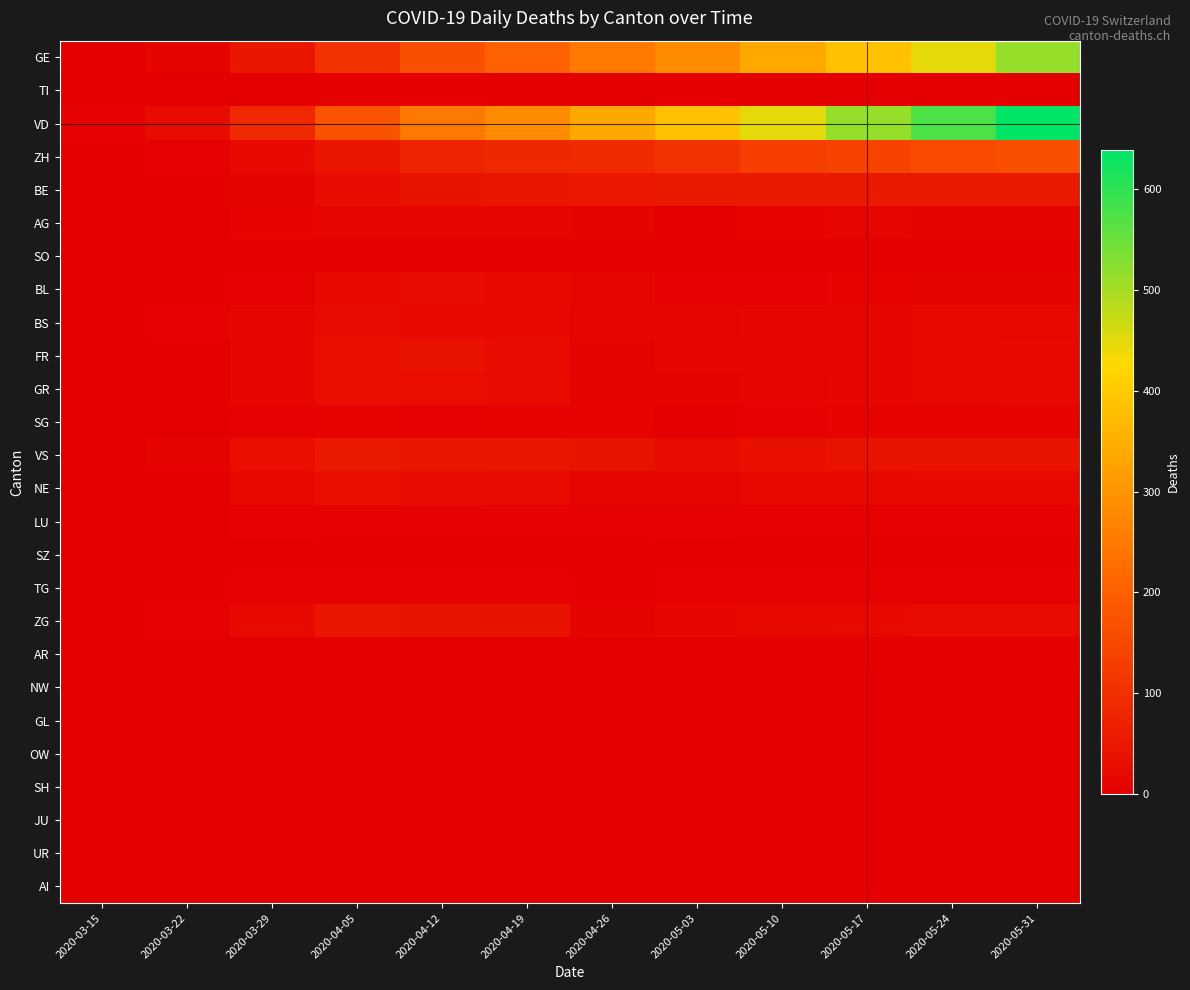

Reading left to right, what are all the values shown in this chart?

GE: 2020-03-15=4	2020-03-22=9	2020-03-29=48	2020-04-05=106	2020-04-12=165	2020-04-19=203	2020-04-26=248	2020-05-03=285	2020-05-10=336	2020-05-17=384	2020-05-24=446	2020-05-31=513
TI: 2020-03-15=0	2020-03-22=0	2020-03-29=2	2020-04-05=3	2020-04-12=3	2020-04-19=2	2020-04-26=2	2020-05-03=3	2020-05-10=2	2020-05-17=2	2020-05-24=2	2020-05-31=2
VD: 2020-03-15=6	2020-03-22=26	2020-03-29=84	2020-04-05=175	2020-04-12=248	2020-04-19=285	2020-04-26=336	2020-05-03=384	2020-05-10=446	2020-05-17=513	2020-05-24=575	2020-05-31=639
ZH: 2020-03-15=1	2020-03-22=6	2020-03-29=22	2020-04-05=48	2020-04-12=77	2020-04-19=85	2020-04-26=92	2020-05-03=106	2020-05-10=132	2020-05-17=141	2020-05-24=155	2020-05-31=165
BE: 2020-03-15=0	2020-03-22=3	2020-03-29=10	2020-04-05=28	2020-04-12=40	2020-04-19=47	2020-04-26=51	2020-05-03=53	2020-05-10=53	2020-05-17=53	2020-05-24=53	2020-05-31=53
AG: 2020-03-15=0	2020-03-22=1	2020-03-29=8	2020-04-05=12	2020-04-12=12	2020-04-19=12	2020-04-26=11	2020-05-03=3	2020-05-10=8	2020-05-17=12	2020-05-24=11	2020-05-31=11
SO: 2020-03-15=0	2020-03-22=0	2020-03-29=2	2020-04-05=3	2020-04-12=3	2020-04-19=3	2020-04-26=3	2020-05-03=4	2020-05-10=4	2020-05-17=4	2020-05-24=4	2020-05-31=4
BL: 2020-03-15=0	2020-03-22=3	2020-03-29=6	2020-04-05=19	2020-04-12=24	2020-04-19=19	2020-04-26=14	2020-05-03=5	2020-05-10=7	2020-05-17=8	2020-05-24=9	2020-05-31=10
BS: 2020-03-15=0	2020-03-22=5	2020-03-29=15	2020-04-05=24	2020-04-12=21	2020-04-19=19	2020-04-26=12	2020-05-03=13	2020-05-10=15	2020-05-17=16	2020-05-24=18	2020-05-31=19
FR: 2020-03-15=0	2020-03-22=3	2020-03-29=15	2020-04-05=31	2020-04-12=37	2020-04-19=26	2020-04-26=11	2020-05-03=14	2020-05-10=15	2020-05-17=17	2020-05-24=20	2020-05-31=23
GR: 2020-03-15=0	2020-03-22=4	2020-03-29=15	2020-04-05=30	2020-04-12=30	2020-04-19=28	2020-04-26=9	2020-05-03=9	2020-05-10=12	2020-05-17=15	2020-05-24=19	2020-05-31=23
SG: 2020-03-15=0	2020-03-22=1	2020-03-29=5	2020-04-05=8	2020-04-12=7	2020-04-19=8	2020-04-26=8	2020-05-03=2	2020-05-10=7	2020-05-17=8	2020-05-24=8	2020-05-31=8
VS: 2020-03-15=2	2020-03-22=11	2020-03-29=31	2020-04-05=53	2020-04-12=48	2020-04-19=47	2020-04-26=42	2020-05-03=25	2020-05-10=35	2020-05-17=40	2020-05-24=41	2020-05-31=40
NE: 2020-03-15=0	2020-03-22=4	2020-03-29=18	2020-04-05=30	2020-04-12=28	2020-04-19=27	2020-04-26=12	2020-05-03=13	2020-05-10=18	2020-05-17=20	2020-05-24=22	2020-05-31=22
LU: 2020-03-15=0	2020-03-22=1	2020-03-29=5	2020-04-05=7	2020-04-12=7	2020-04-19=7	2020-04-26=7	2020-05-03=7	2020-05-10=7	2020-05-17=7	2020-05-24=6	2020-05-31=7
SZ: 2020-03-15=0	2020-03-22=0	2020-03-29=2	2020-04-05=4	2020-04-12=4	2020-04-19=4	2020-04-26=4	2020-05-03=1	2020-05-10=4	2020-05-17=4	2020-05-24=4	2020-05-31=4
TG: 2020-03-15=0	2020-03-22=3	2020-03-29=6	2020-04-05=7	2020-04-12=7	2020-04-19=7	2020-04-26=3	2020-05-03=7	2020-05-10=7	2020-05-17=7	2020-05-24=7	2020-05-31=7
ZG: 2020-03-15=0	2020-03-22=6	2020-03-29=22	2020-04-05=48	2020-04-12=41	2020-04-19=39	2020-04-26=10	2020-05-03=15	2020-05-10=19	2020-05-17=22	2020-05-24=24	2020-05-31=27
AR: 2020-03-15=0	2020-03-22=0	2020-03-29=2	2020-04-05=3	2020-04-12=3	2020-04-19=3	2020-04-26=2	2020-05-03=3	2020-05-10=3	2020-05-17=3	2020-05-24=3	2020-05-31=3
NW: 2020-03-15=0	2020-03-22=0	2020-03-29=0	2020-04-05=0	2020-04-12=0	2020-04-19=0	2020-04-26=0	2020-05-03=0	2020-05-10=0	2020-05-17=0	2020-05-24=0	2020-05-31=0
GL: 2020-03-15=0	2020-03-22=0	2020-03-29=1	2020-04-05=2	2020-04-12=2	2020-04-19=2	2020-04-26=0	2020-05-03=1	2020-05-10=2	2020-05-17=2	2020-05-24=2	2020-05-31=2
OW: 2020-03-15=0	2020-03-22=0	2020-03-29=0	2020-04-05=0	2020-04-12=0	2020-04-19=0	2020-04-26=0	2020-05-03=0	2020-05-10=0	2020-05-17=0	2020-05-24=0	2020-05-31=0
SH: 2020-03-15=0	2020-03-22=0	2020-03-29=0	2020-04-05=1	2020-04-12=1	2020-04-19=1	2020-04-26=0	2020-05-03=0	2020-05-10=0	2020-05-17=1	2020-05-24=1	2020-05-31=1
JU: 2020-03-15=0	2020-03-22=0	2020-03-29=0	2020-04-05=0	2020-04-12=0	2020-04-19=0	2020-04-26=0	2020-05-03=0	2020-05-10=0	2020-05-17=0	2020-05-24=0	2020-05-31=0
UR: 2020-03-15=0	2020-03-22=0	2020-03-29=1	2020-04-05=1	2020-04-12=1	2020-04-19=1	2020-04-26=1	2020-05-03=1	2020-05-10=2	2020-05-17=1	2020-05-24=1	2020-05-31=2
AI: 2020-03-15=0	2020-03-22=0	2020-03-29=0	2020-04-05=0	2020-04-12=0	2020-04-19=0	2020-04-26=0	2020-05-03=0	2020-05-10=0	2020-05-17=0	2020-05-24=0	2020-05-31=0